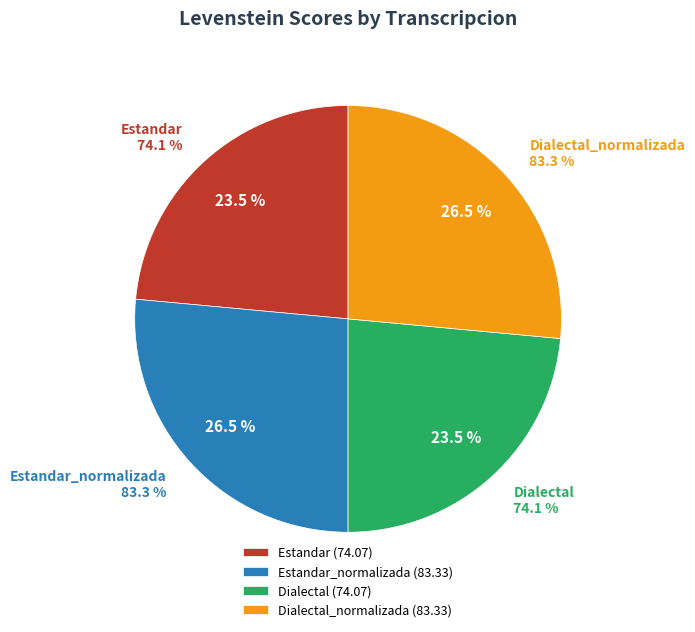

How many slices are in this pie chart?

4